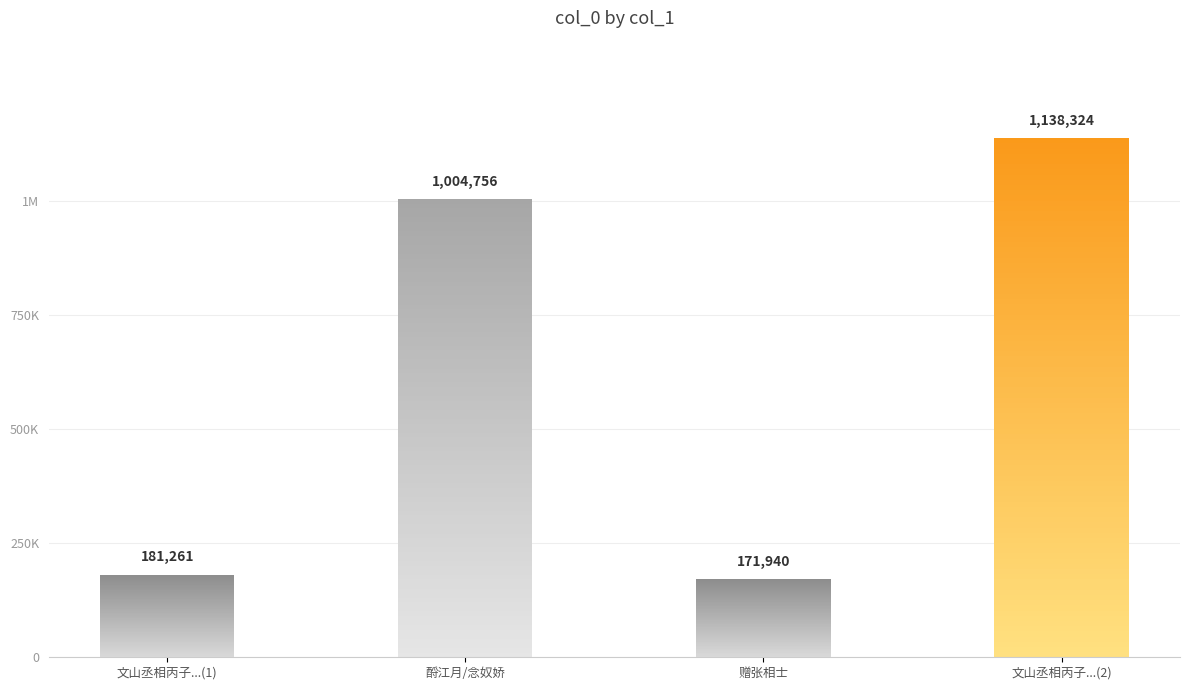

What is the change in value from 酹江月/念奴娇 丙子自寿 to 文山丞相丙子自京口脱去变姓名作清江刘洙今日相对得非梦耶?

+133568